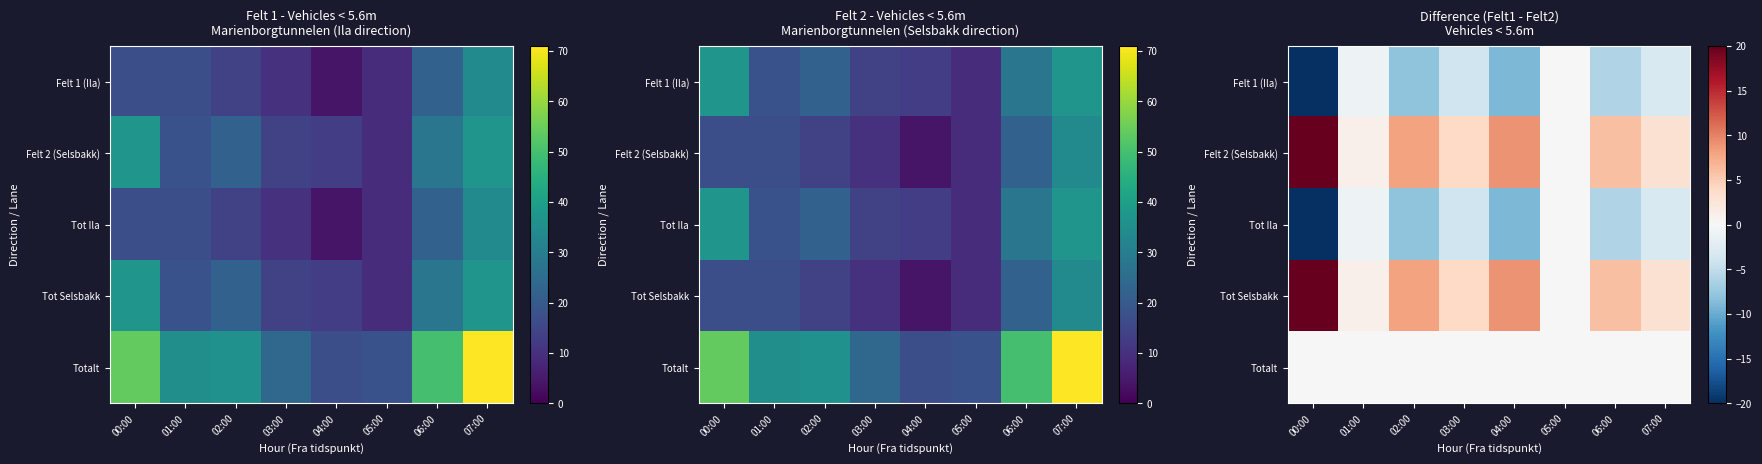

Count the number of data series in this chart.

5